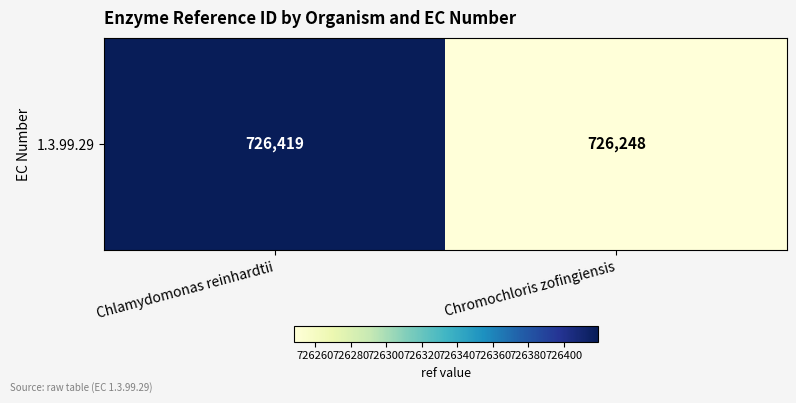

Reading left to right, extract all data points from this chart.

Chlamydomonas reinhardtii=726419	Chromochloris zofingiensis=726248